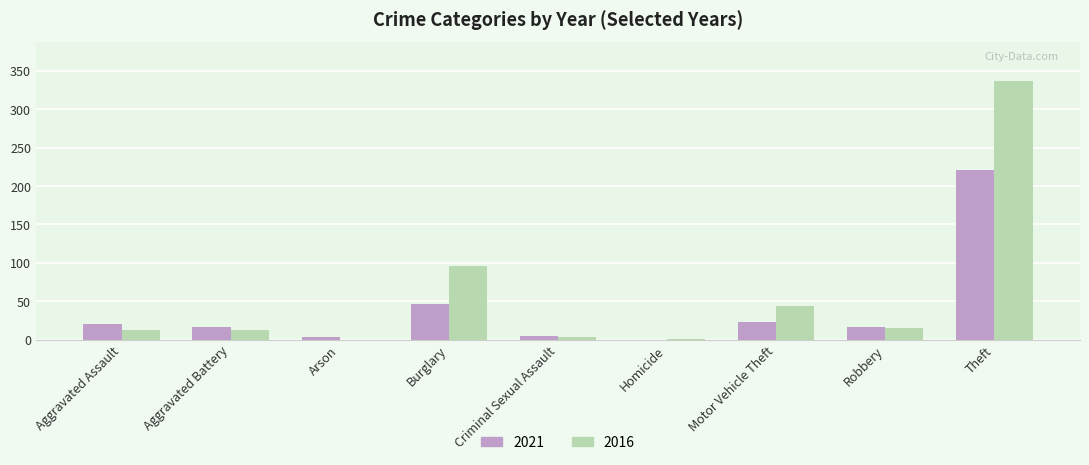

At which category is the sum across all series the highest?

Theft